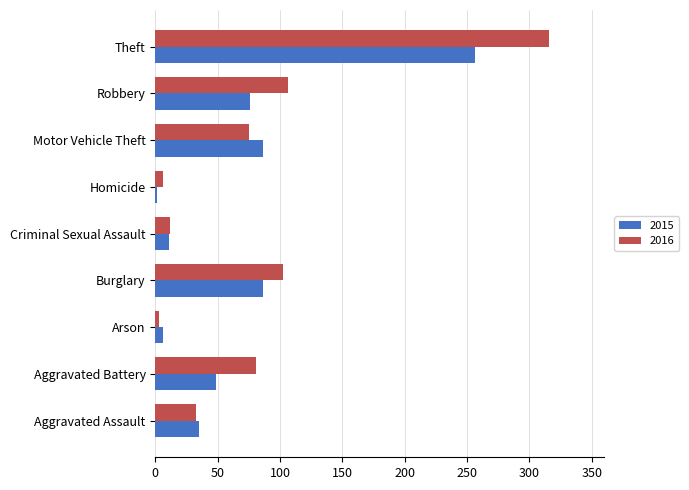

Is the value of 2015 at Aggravated Assault greater than the value of 2016 at Criminal Sexual Assault?

Yes